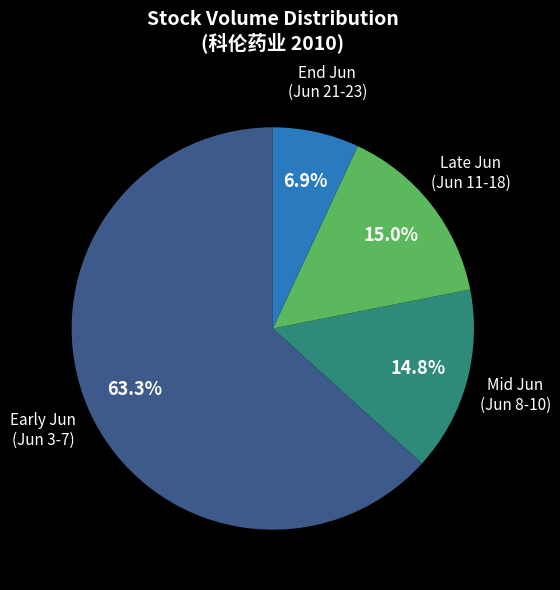

Do Late Jun (Jun 11-18) and Mid Jun (Jun 8-10) together represent more than half of the pie?

No